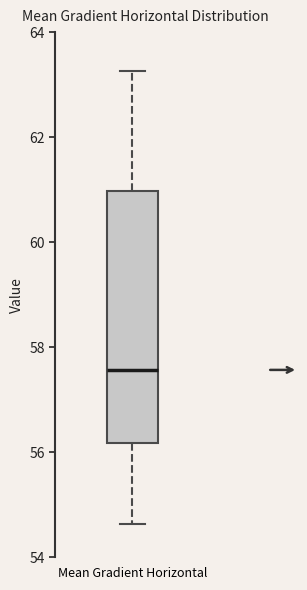

Where is the upper edge of the box for Mean Gradient Horizontal on the y-axis? The values are not printed on the chart, so give them approximately, as read against the axis.

61.0